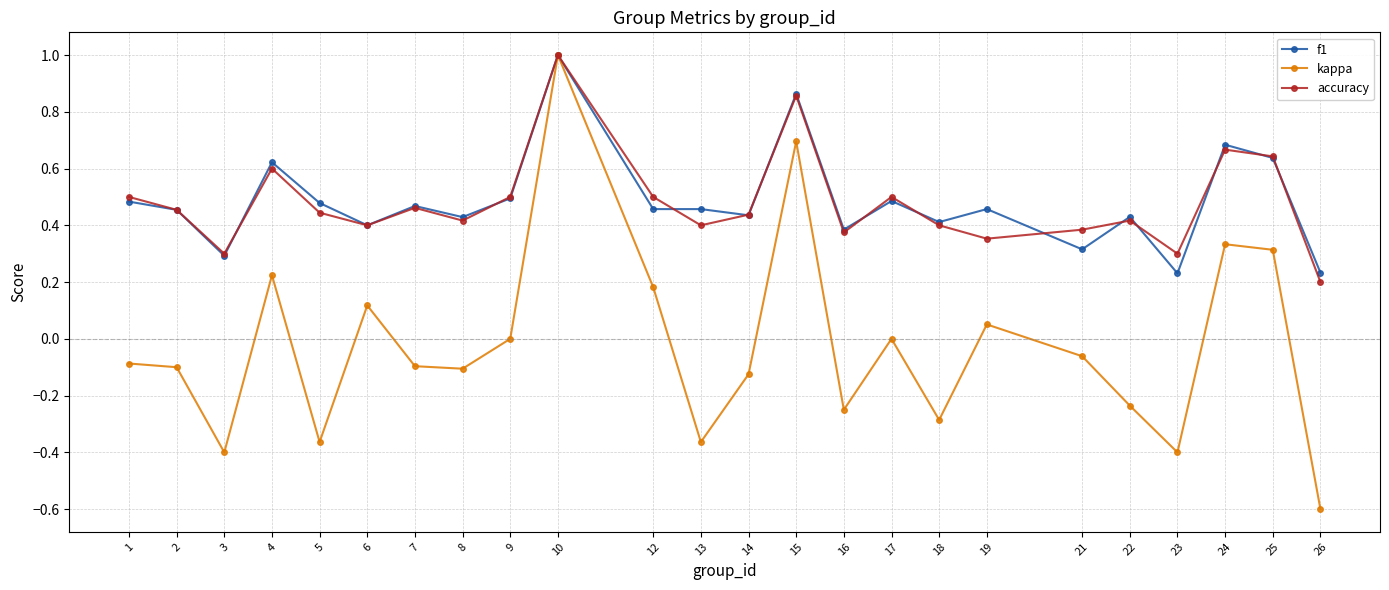

At which label does accuracy reach its minimum?

26